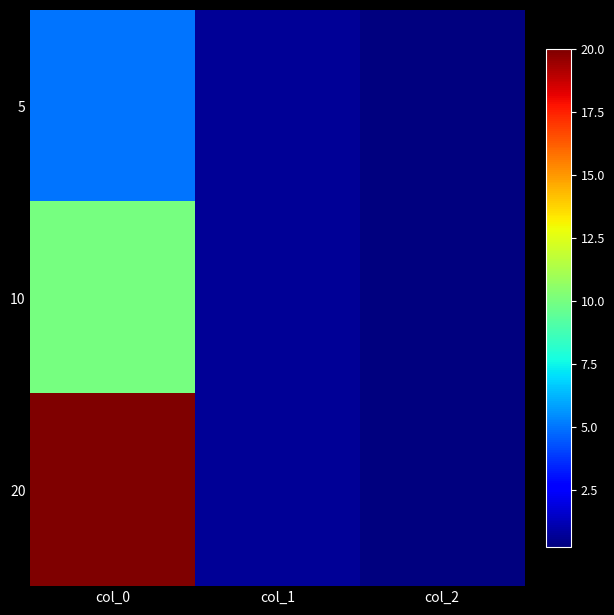

What is the minimum value shown in the chart?

0.3